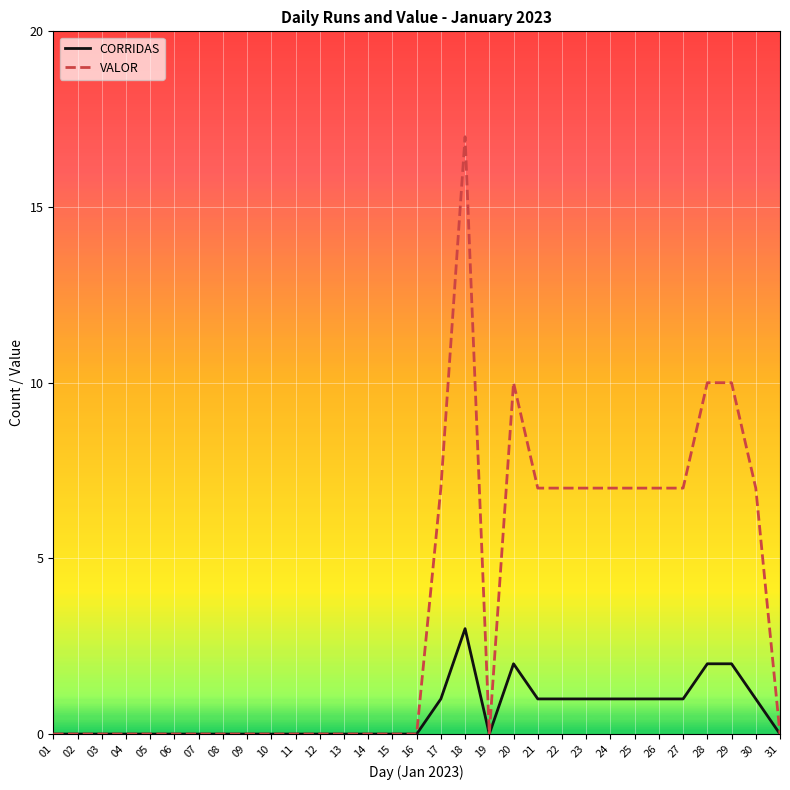

The CORRIDAS series shows 1 at 06. True or false?

False